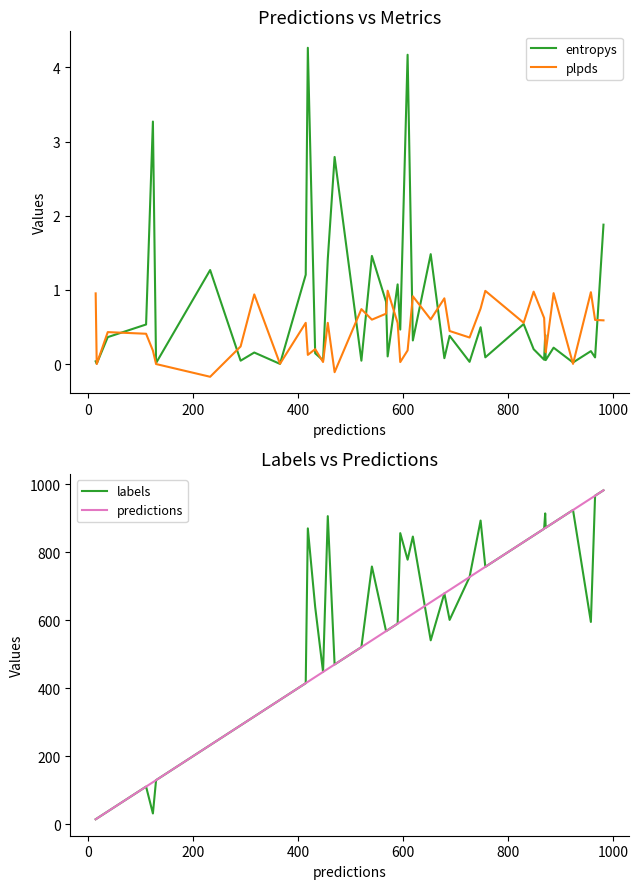

Does the chart have visible grid lines?

No